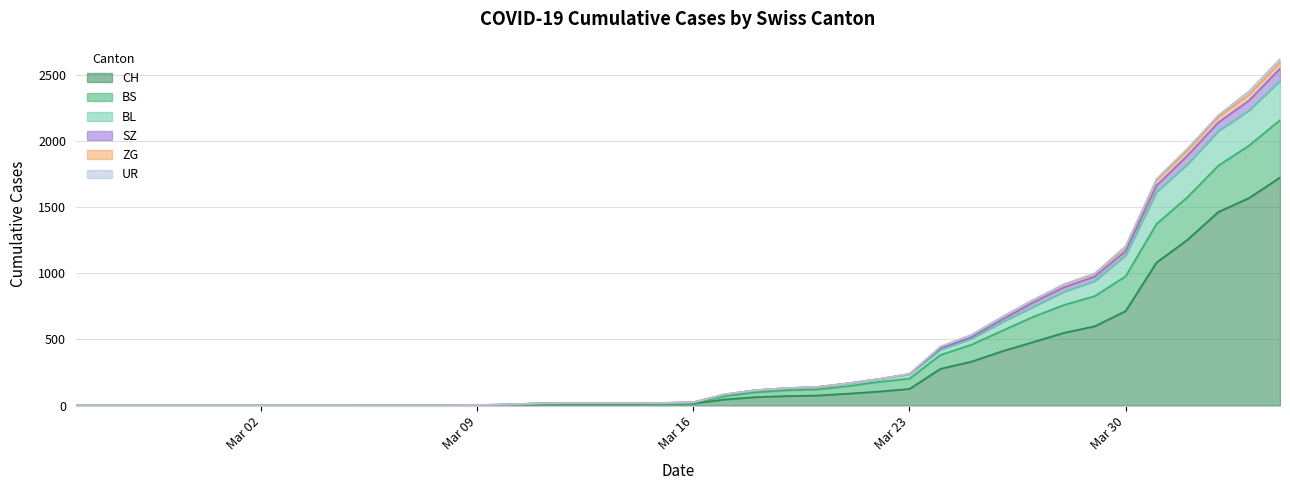

Where is CH nearest to the value 862?

Mar 30